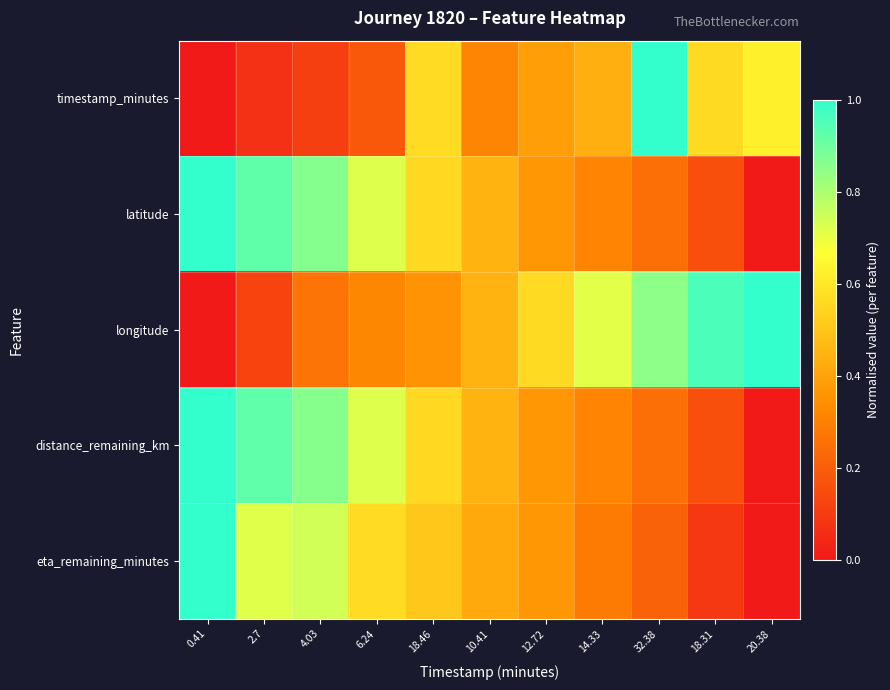

Rank the series by their maximum value, from highest to lowest.

timestamp_minutes, latitude, longitude, distance_remaining_km, eta_remaining_minutes